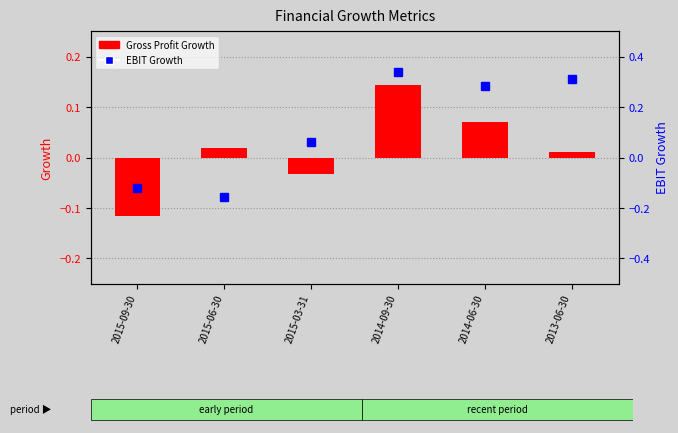

The EBIT Growth series shows 0.1 at 2015-03-31. True or false?

True